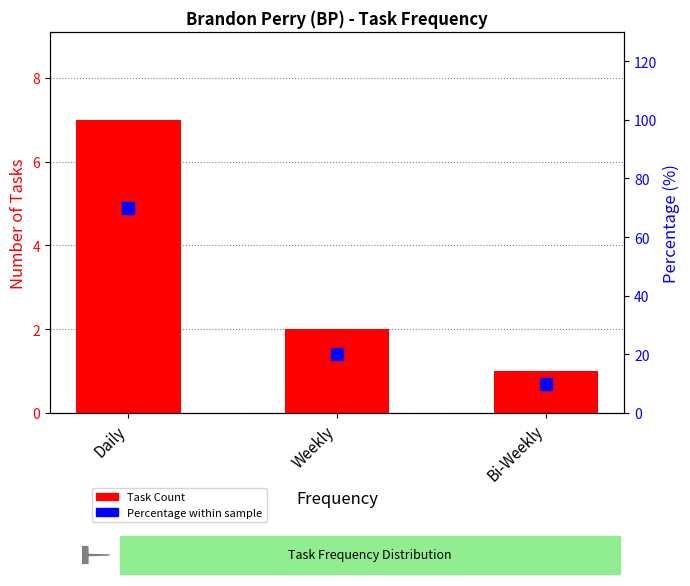

What is the difference between the highest and lowest values at Weekly?

18